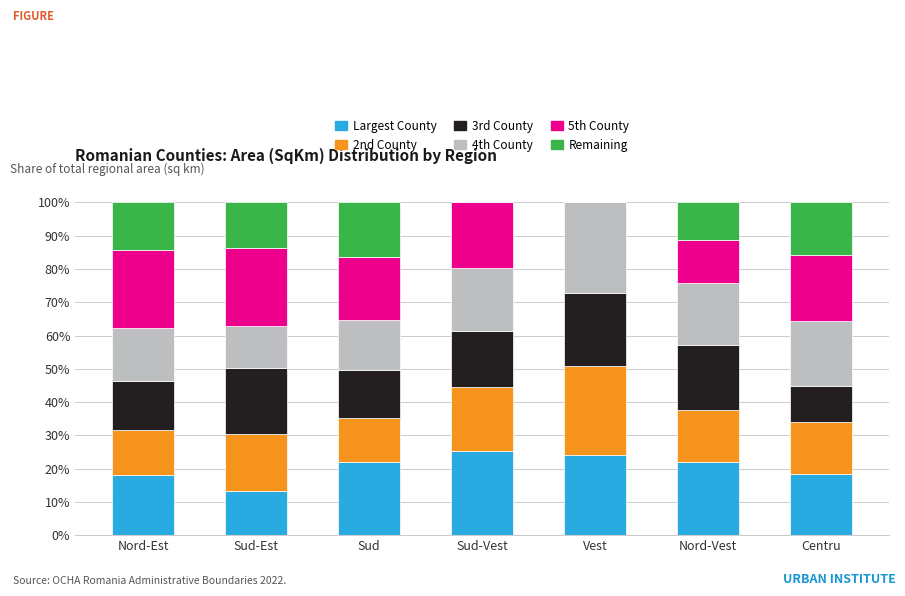

Is it true that Largest County equals 24.2 at Vest?

True